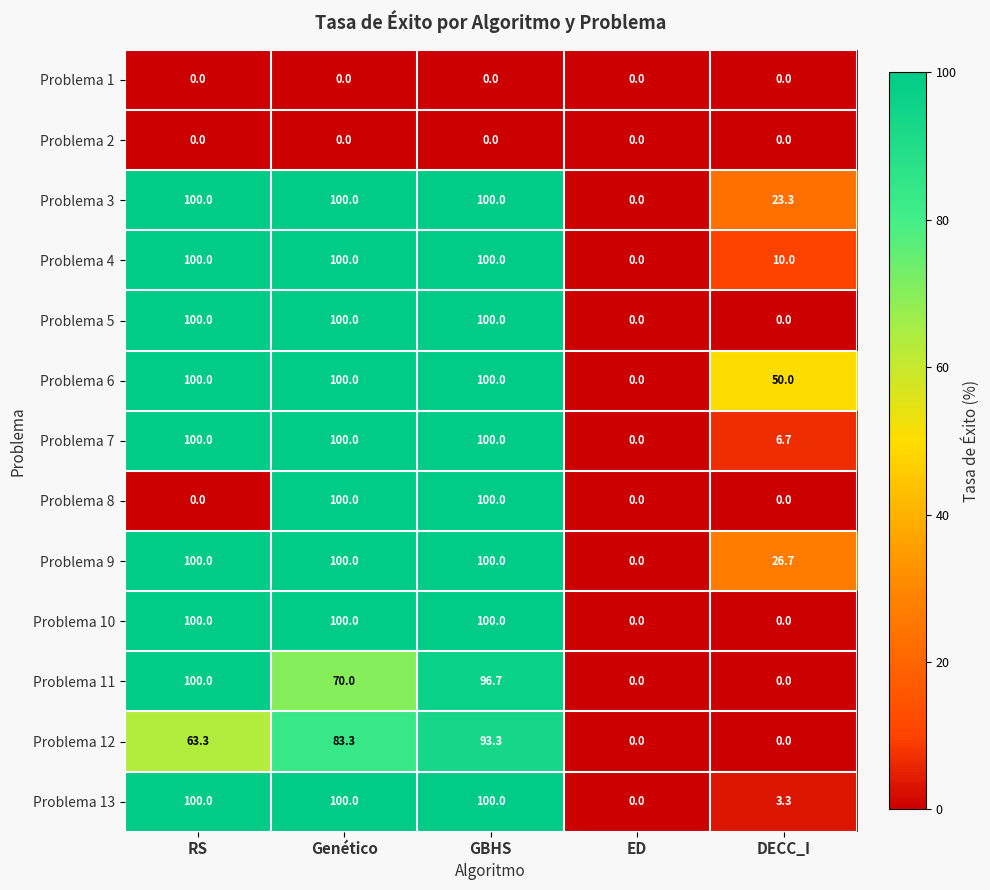

True or false: Problema 5 has a value of 100.0 at GBHS.

True